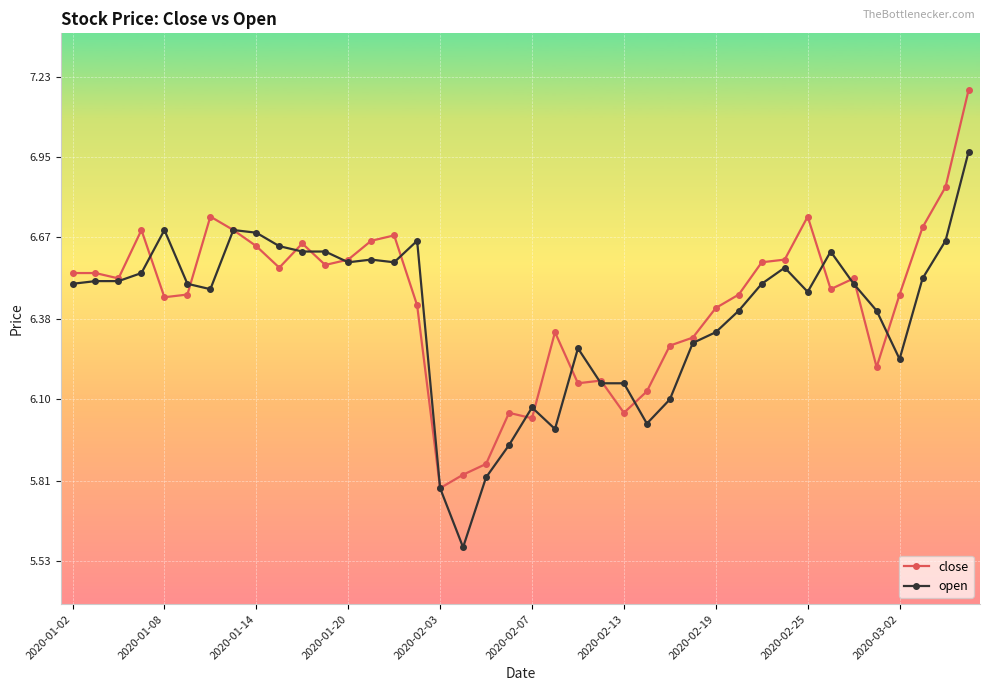

List the series in order of their peak value, lowest first.

open, close